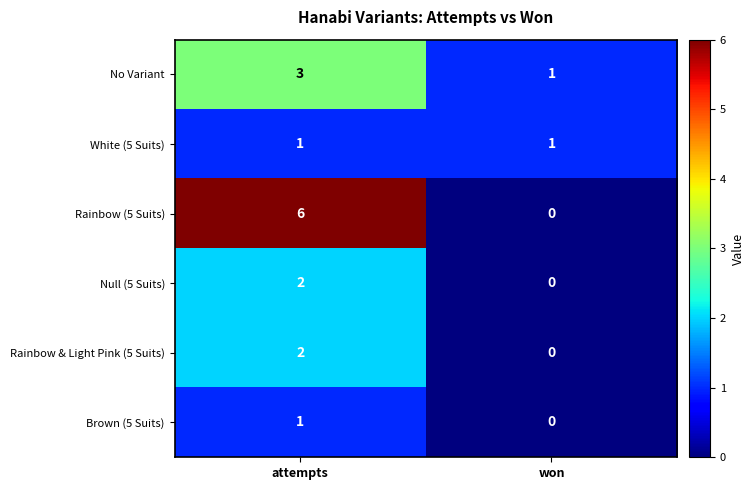

True or false: Rainbow (5 Suits) has a value of -4 at won.

False